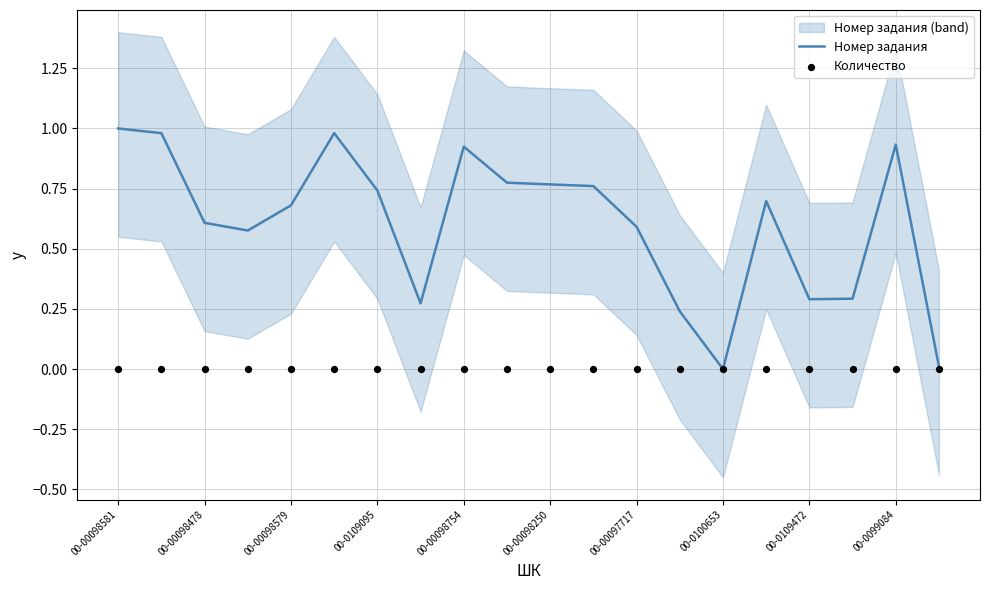

Which series has the largest Y range (max minus min)?

Номер задания